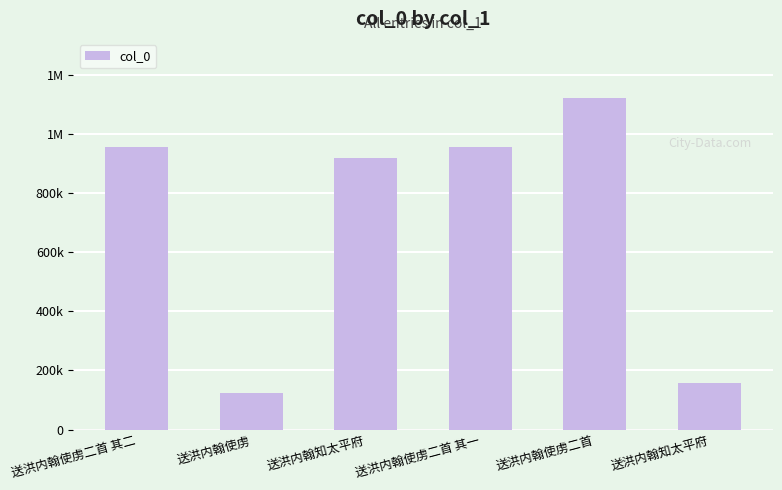

What is the ratio of the value at 送洪内翰使虏二首 其二 to the value at 送洪内翰知太平府?

6.1